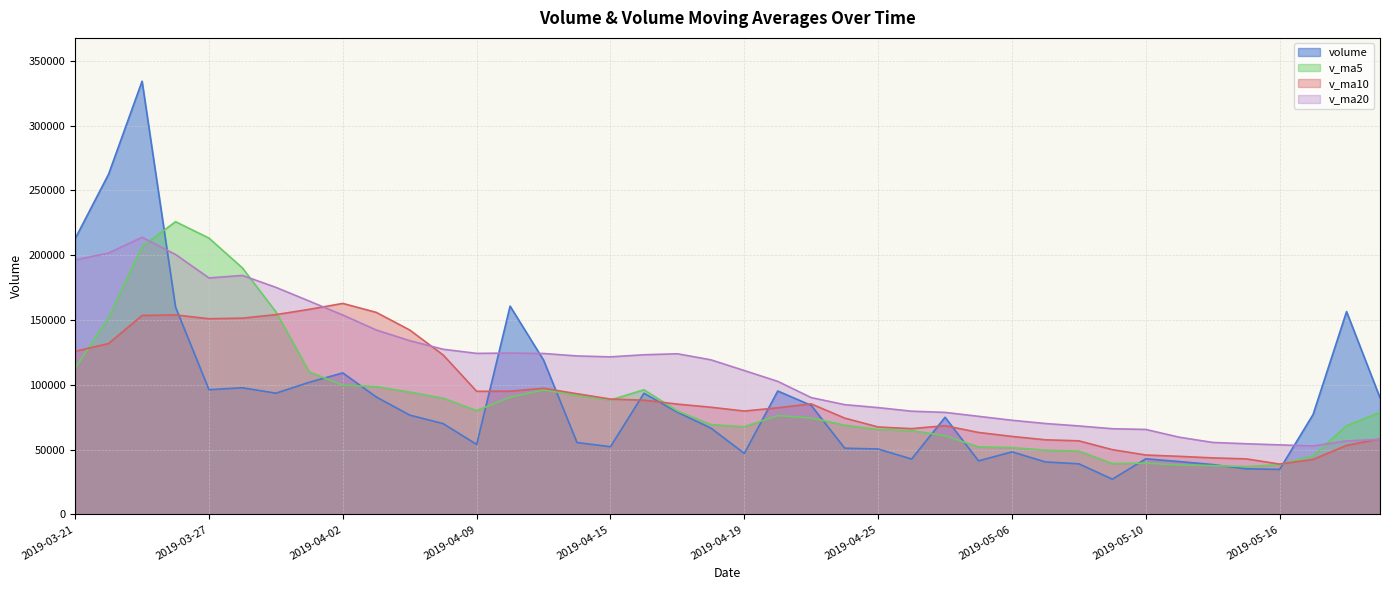

Is it true that v_ma5 equals 225921.5 at 2019-03-26?

True